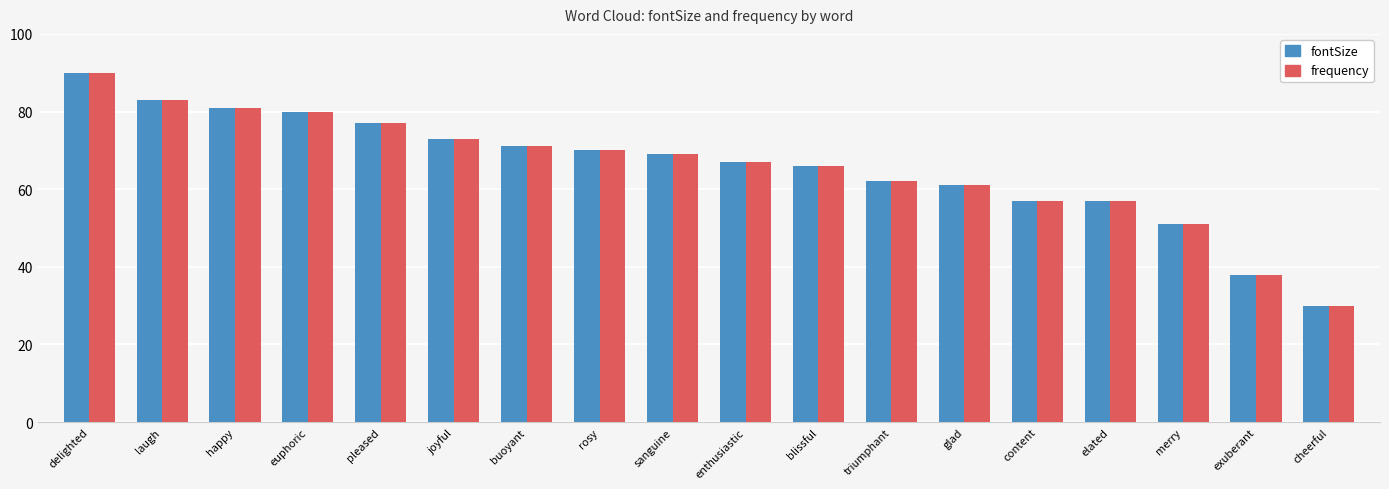

What is the maximum value for frequency?

90